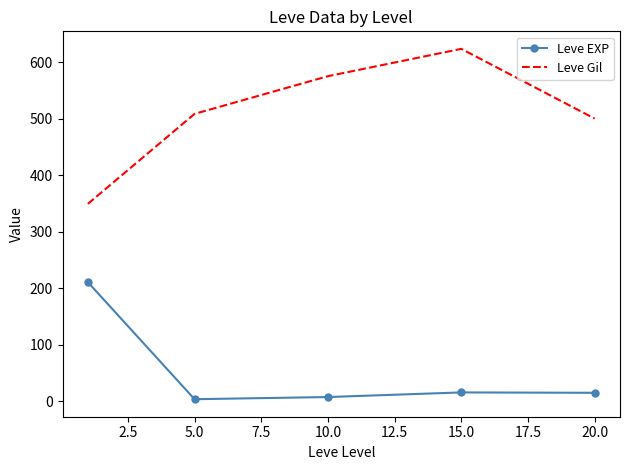

Which series has the largest range (max minus min)?

Leve Gil